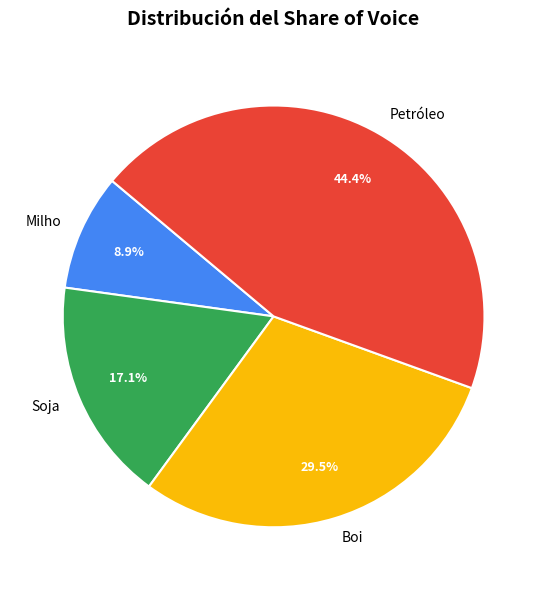

To the nearest percent, what is the difference between the Boi and Milho slice percentages?

21%